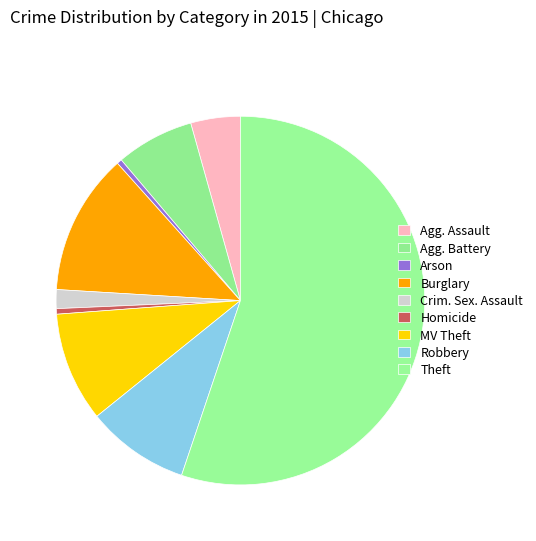

What percentage do Arson and Robbery together represent?

9.5%